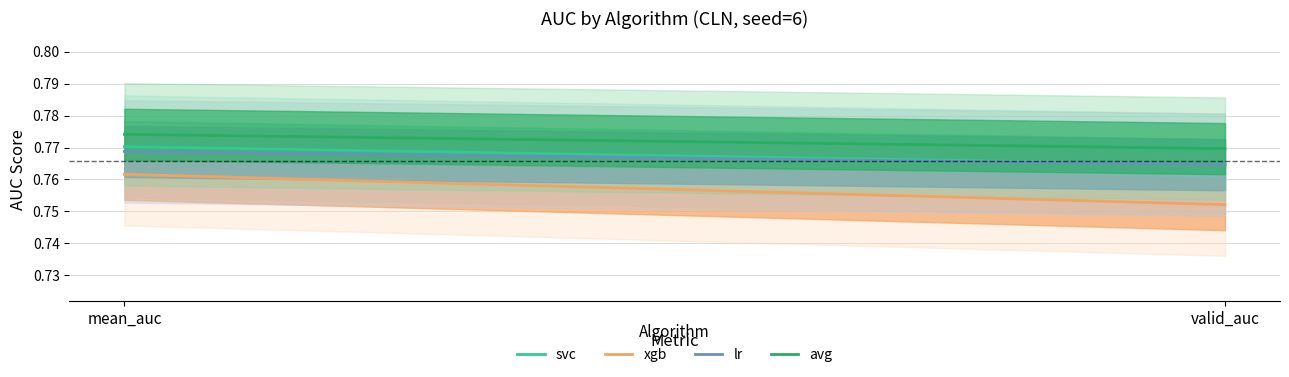

What position from the left is valid_auc?

2